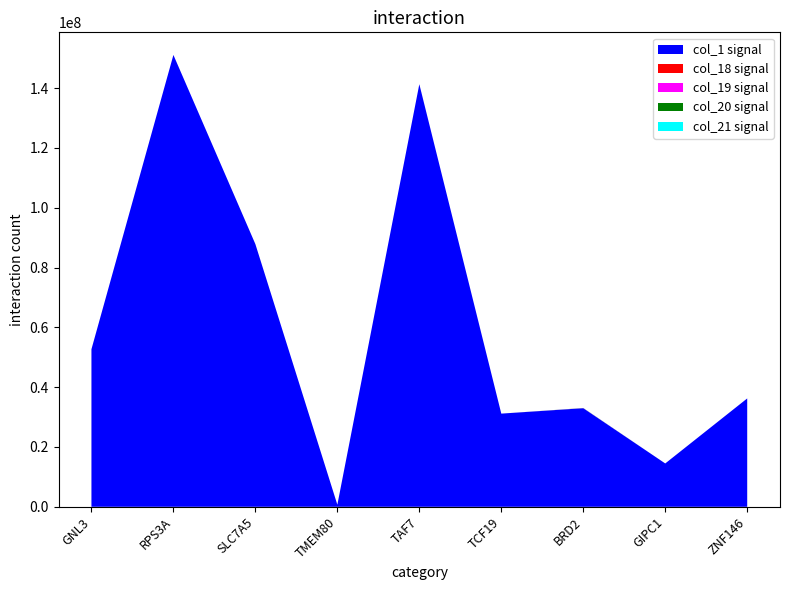

Reading right to left, list all the values displayed in this chart.

col_1 signal: ZNF146=36236069.0	GIPC1=14492890.0	BRD2=32972315.0	TCF19=31159039.0	TAF7=141320723.0	TMEM80=695593.0	SLC7A5=87841152.0	RPS3A=151100517.0	GNL3=52686064.0
col_18 signal: ZNF146=398.2	GIPC1=551.3	BRD2=18285.1	TCF19=306.3	TAF7=2327.8	TMEM80=61.3	SLC7A5=183.8	RPS3A=2113.4	GNL3=3062.8
col_19 signal: ZNF146=581.9	GIPC1=367.5	BRD2=18867.1	TCF19=306.3	TAF7=2327.8	TMEM80=61.3	SLC7A5=183.8	RPS3A=2419.6	GNL3=3369.1
col_20 signal: ZNF146=581.9	GIPC1=183.8	BRD2=18805.8	TCF19=306.3	TAF7=2327.8	TMEM80=61.3	SLC7A5=183.8	RPS3A=2297.1	GNL3=3522.3
col_21 signal: ZNF146=581.9	GIPC1=183.8	BRD2=19265.2	TCF19=306.3	TAF7=2419.6	TMEM80=61.3	SLC7A5=183.8	RPS3A=2235.9	GNL3=3920.4